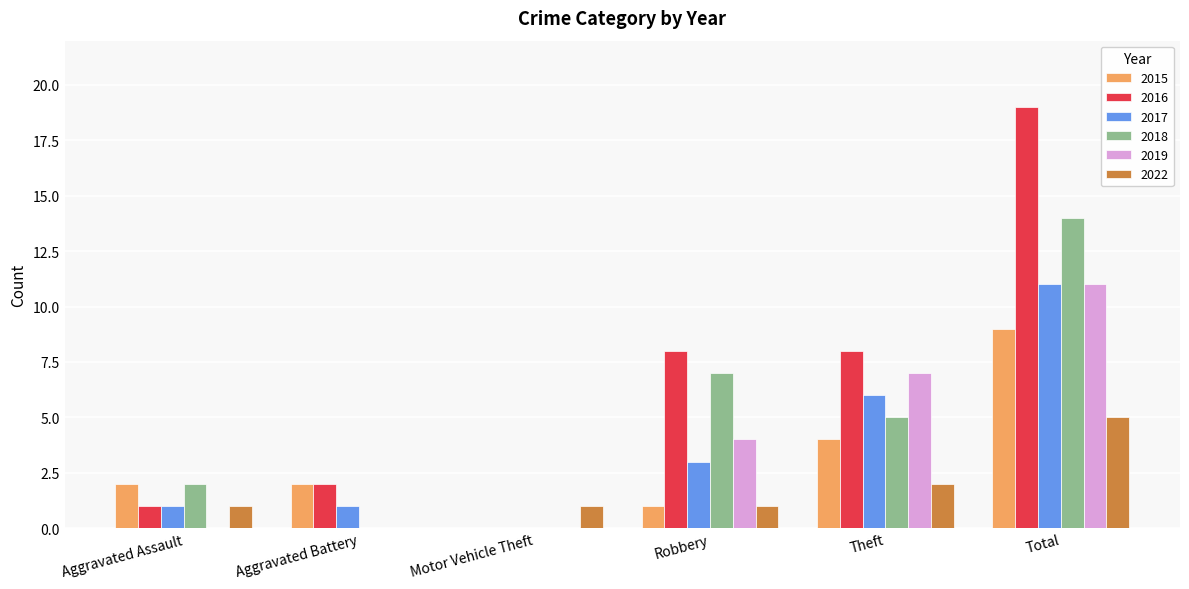

Between Aggravated Battery and Theft, which series saw the biggest shift?

2019